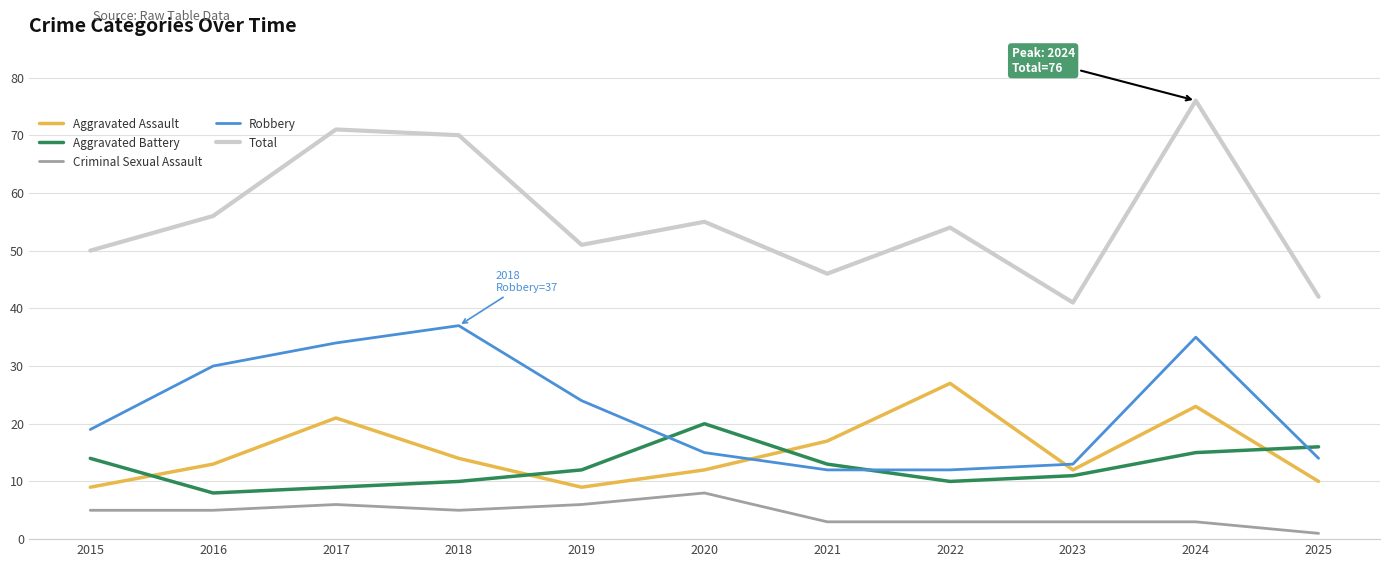

Reading right to left, extract all data points from this chart.

Aggravated Assault: 10	23	12	27	17	12	9	14	21	13	9
Aggravated Battery: 16	15	11	10	13	20	12	10	9	8	14
Criminal Sexual Assault: 1	3	3	3	3	8	6	5	6	5	5
Robbery: 14	35	13	12	12	15	24	37	34	30	19
Total: 42	76	41	54	46	55	51	70	71	56	50